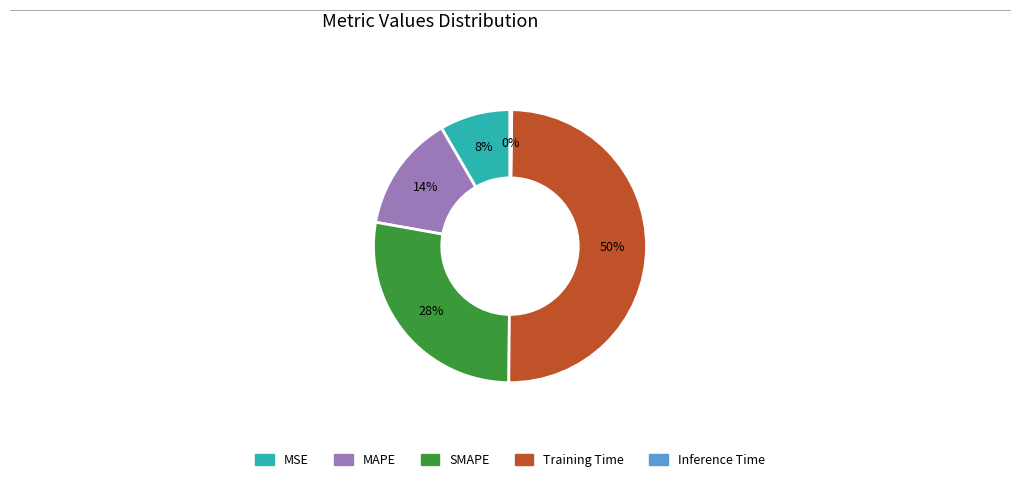

Between MSE and SMAPE, which is larger?

SMAPE